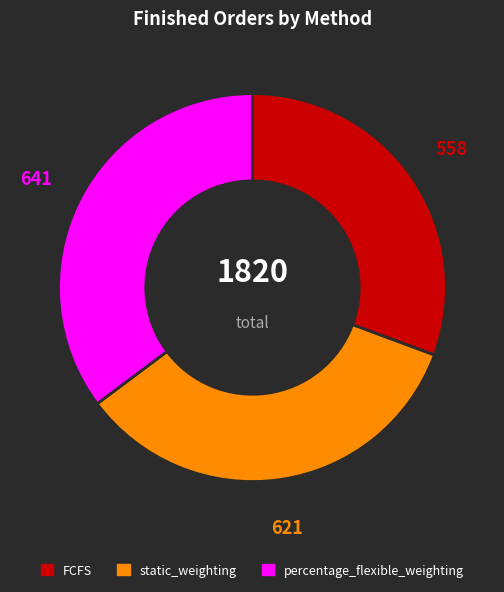

Approximately how many times larger is the value at FCFS compared to percentage_flexible_weighting?

0.9